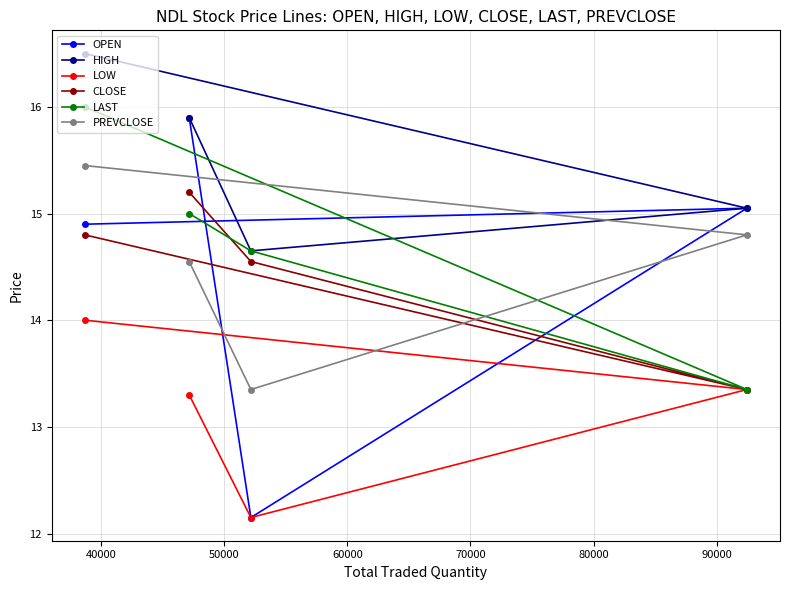

What is the greatest value displayed?

16.5